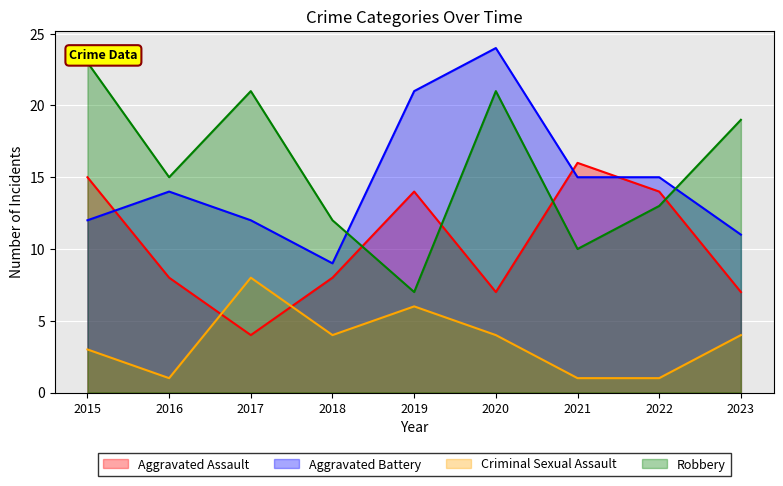

True or false: Aggravated Assault has a value of 7 at 2020.

True